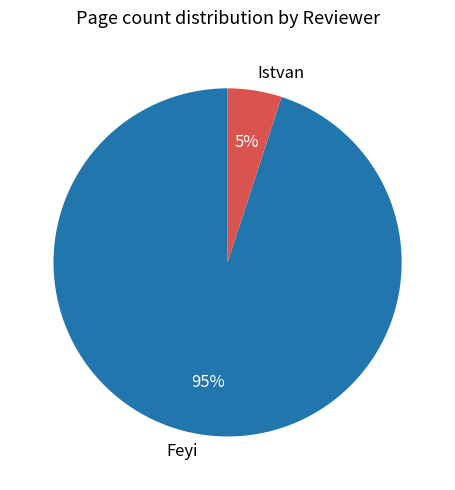

Which has a higher value, Feyi or Istvan?

Feyi